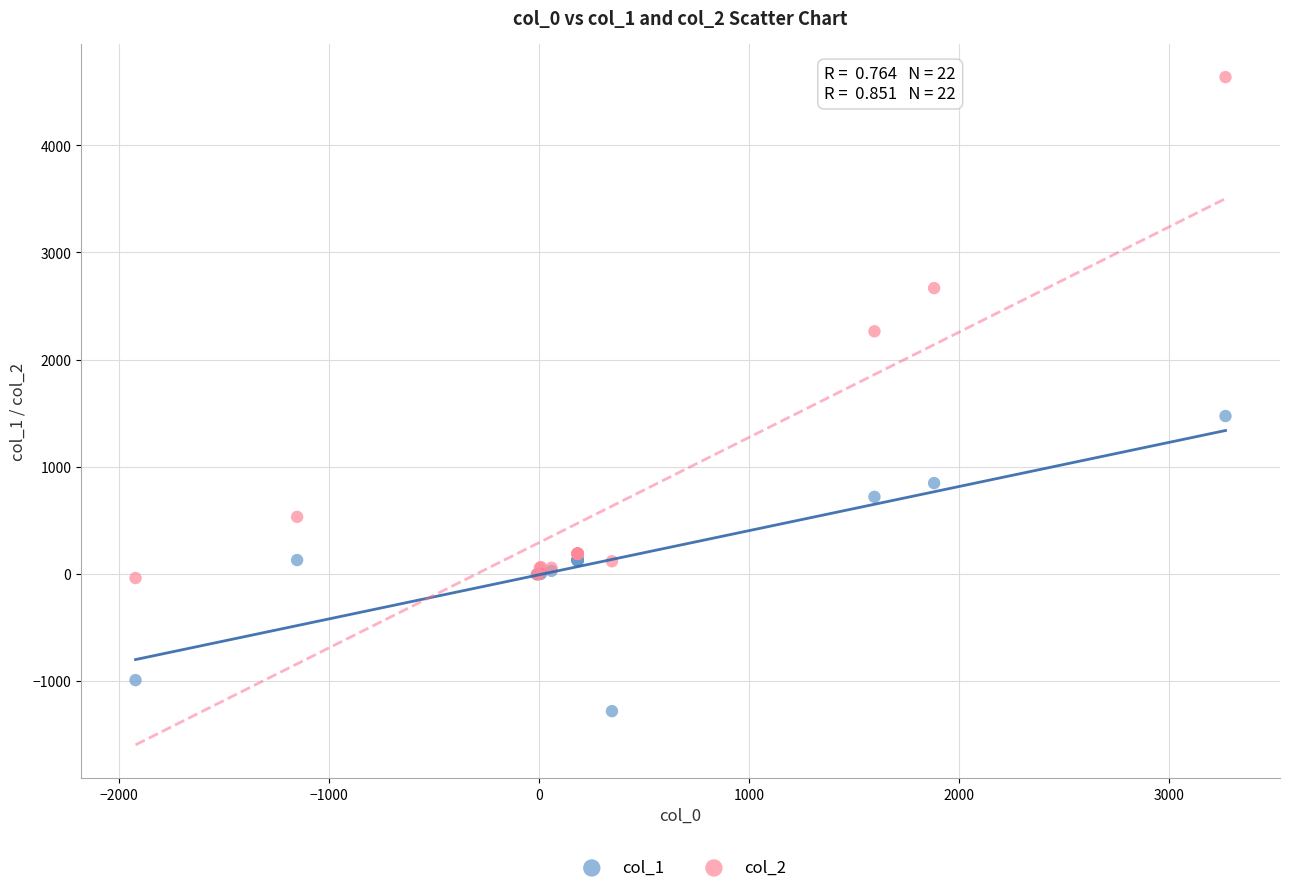

Across all series, what Y value is closest to 1678?

1473.4